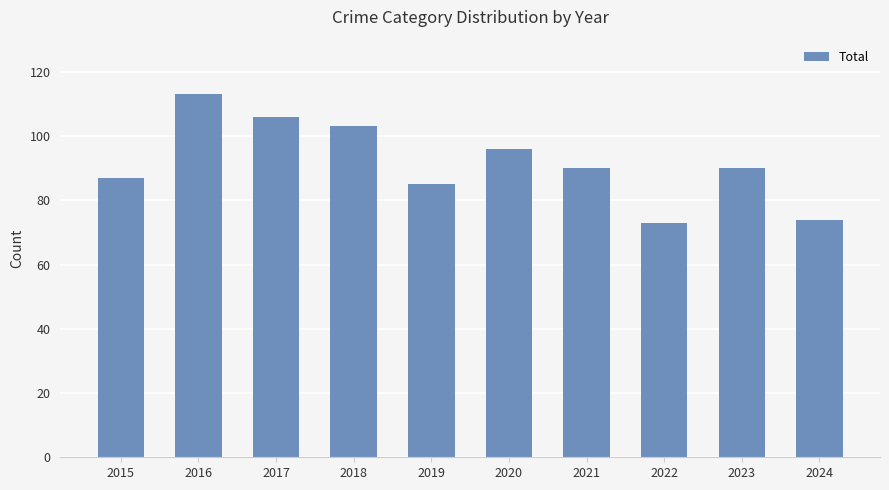

What is the smallest value displayed?

73